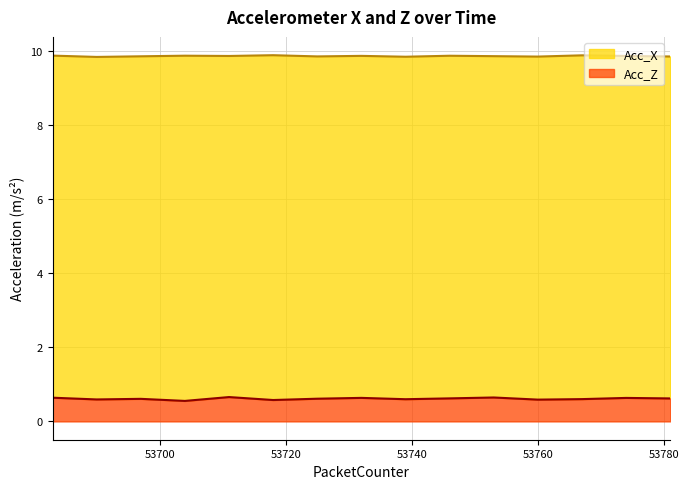

Reading left to right, list all the values displayed in this chart.

Acc_X: 53683=9.9	53690=9.8	53697=9.8	53704=9.9	53711=9.9	53718=9.9	53725=9.8	53732=9.9	53739=9.8	53746=9.9	53753=9.8	53760=9.8	53767=9.9	53774=9.9	53781=9.8
Acc_Z: 53683=0.6	53690=0.6	53697=0.6	53704=0.6	53711=0.7	53718=0.6	53725=0.6	53732=0.6	53739=0.6	53746=0.6	53753=0.6	53760=0.6	53767=0.6	53774=0.6	53781=0.6